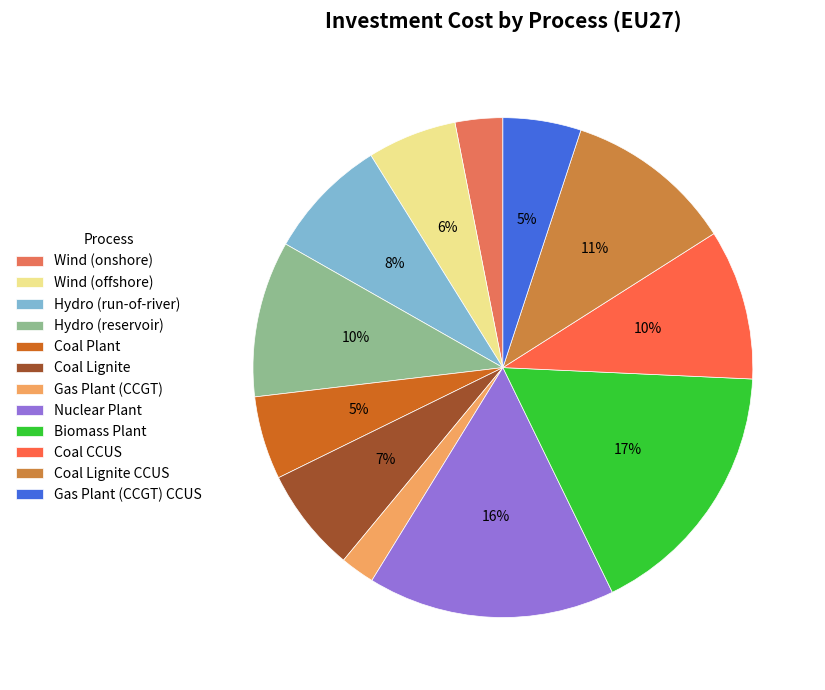

To the nearest percent, what percentage of the pie is Gas Plant (CCGT)?

2%